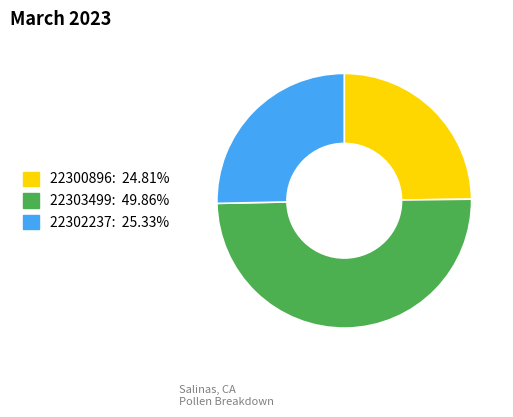

Is 22300896 the majority of the pie?

No